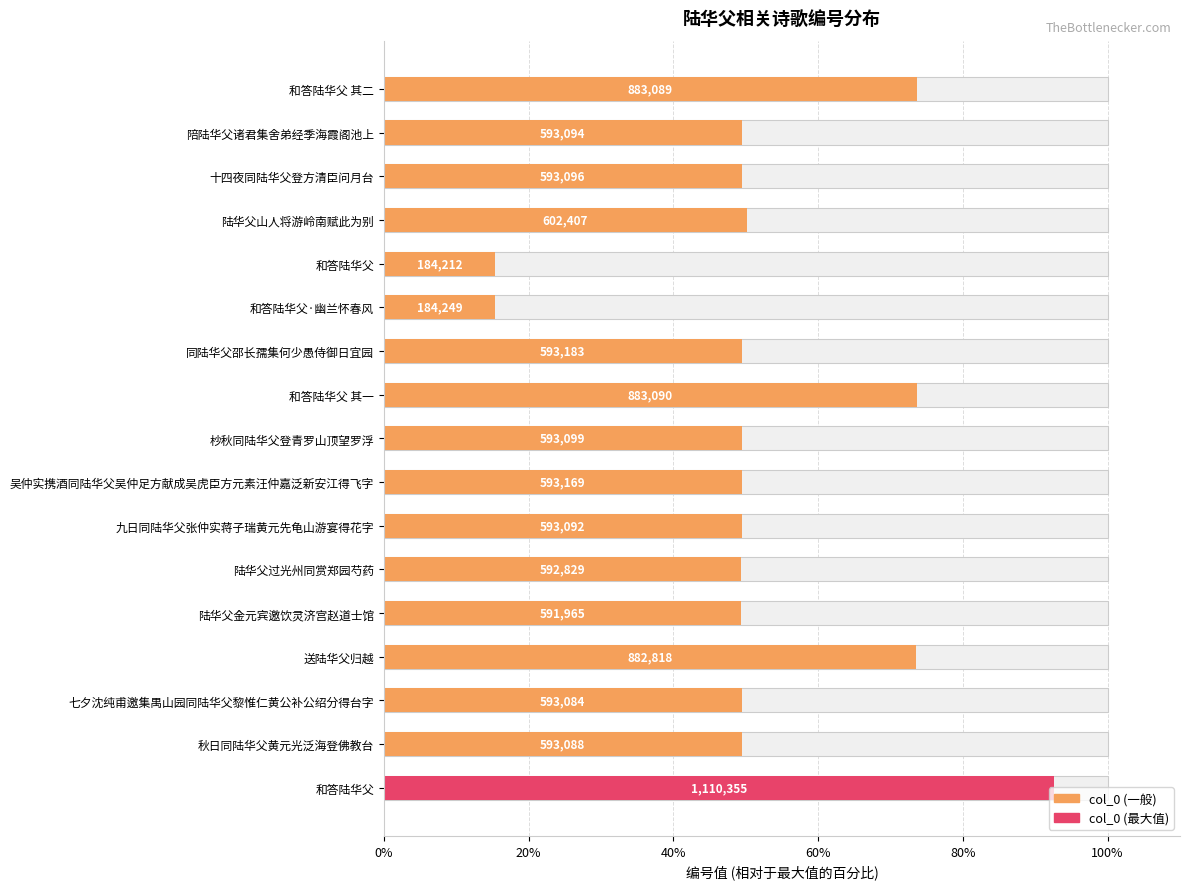

How many bars are there in total?

17